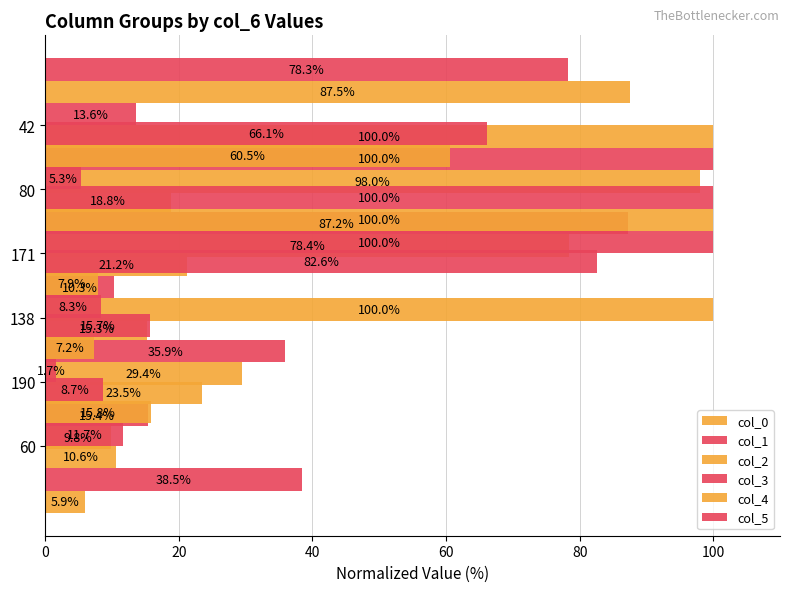

Which series has the largest total across all categories?

col_5